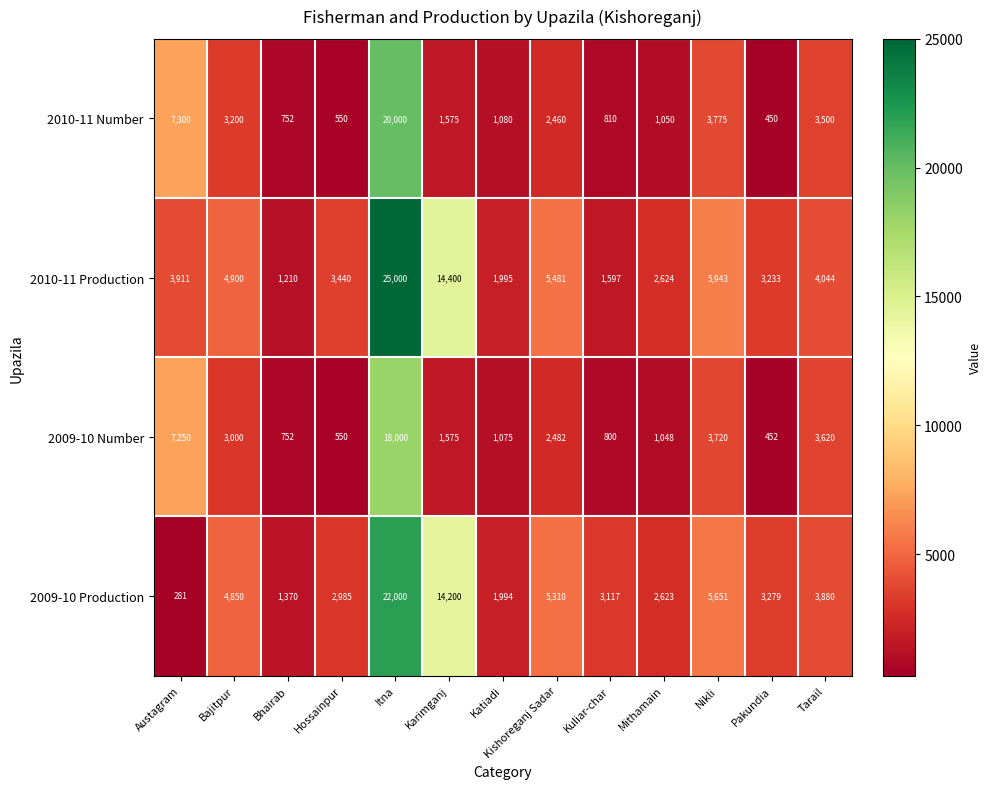

What is the approximate value of 2010-11 Production at Bajitpur?

4900